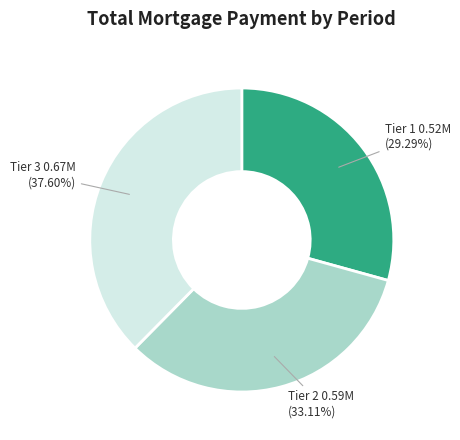

Is there a majority slice in this chart?

No